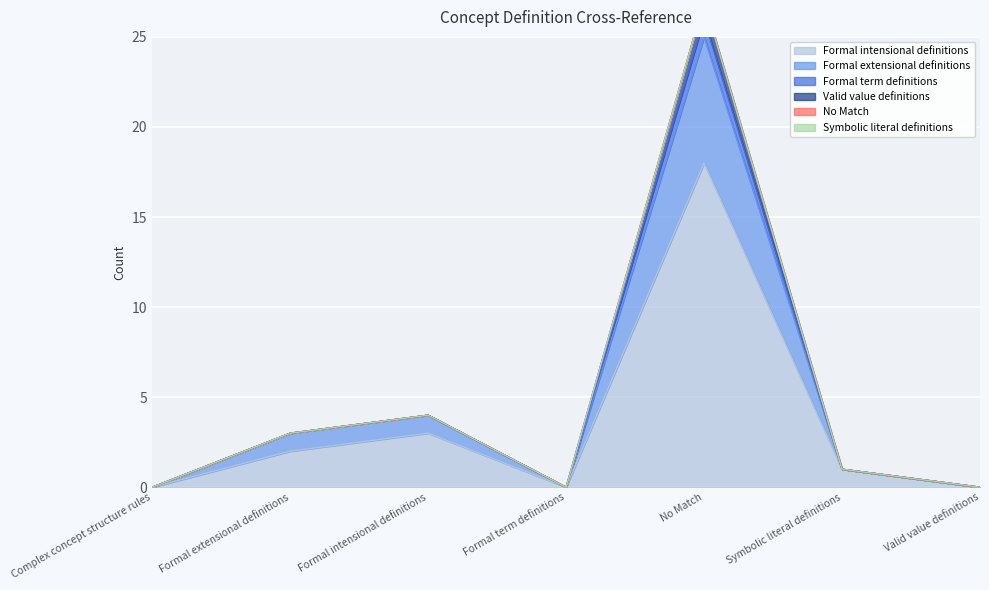

The Formal intensional definitions series shows 3 at Formal extensional definitions. True or false?

False